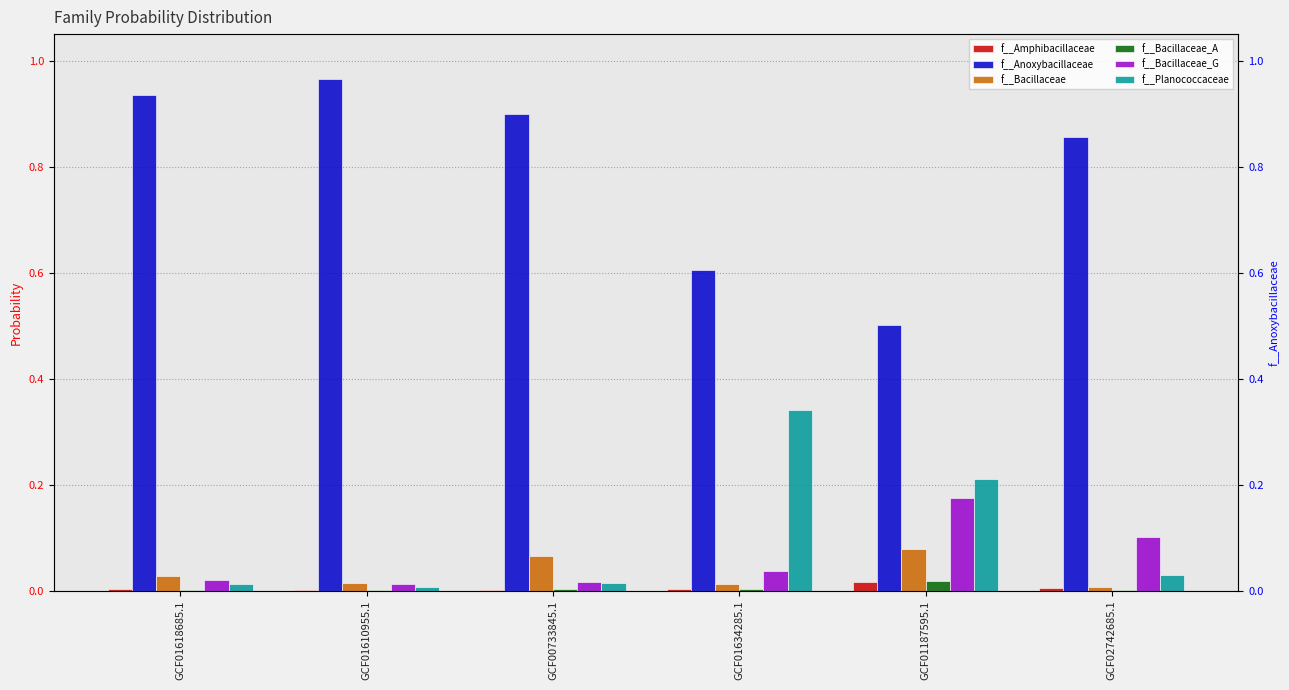

How many data points does each series have?

6